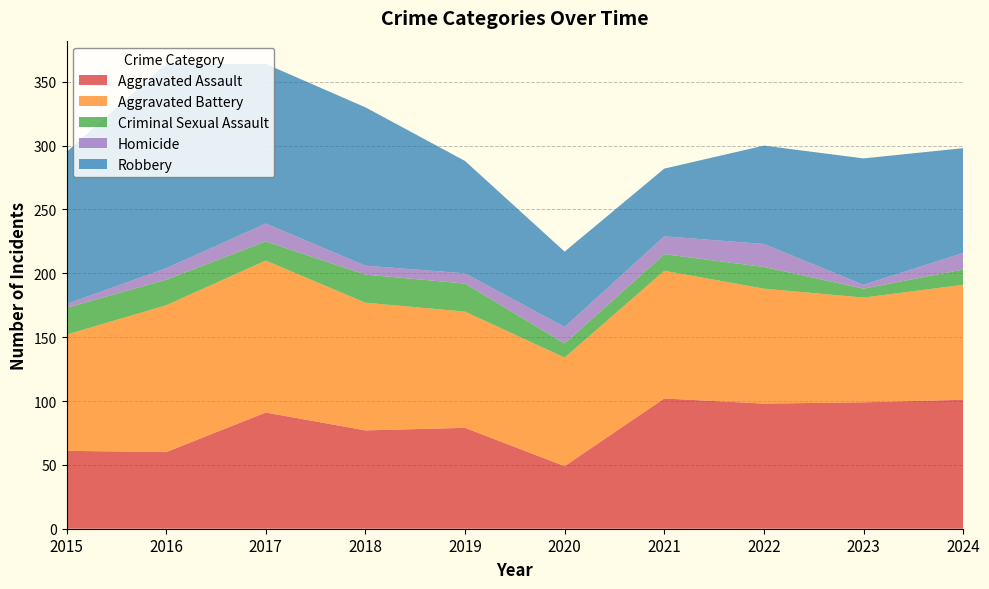

Reading right to left, what are all the values shown in this chart?

Aggravated Assault: 2024=101	2023=99	2022=98	2021=102	2020=49	2019=79	2018=77	2017=91	2016=60	2015=61
Aggravated Battery: 2024=90	2023=82	2022=90	2021=100	2020=85	2019=91	2018=100	2017=119	2016=115	2015=91
Criminal Sexual Assault: 2024=12	2023=7	2022=17	2021=13	2020=11	2019=22	2018=22	2017=15	2016=20	2015=21
Homicide: 2024=13	2023=3	2022=18	2021=14	2020=13	2019=8	2018=7	2017=14	2016=9	2015=3
Robbery: 2024=82	2023=99	2022=77	2021=53	2020=59	2019=88	2018=124	2017=125	2016=160	2015=119